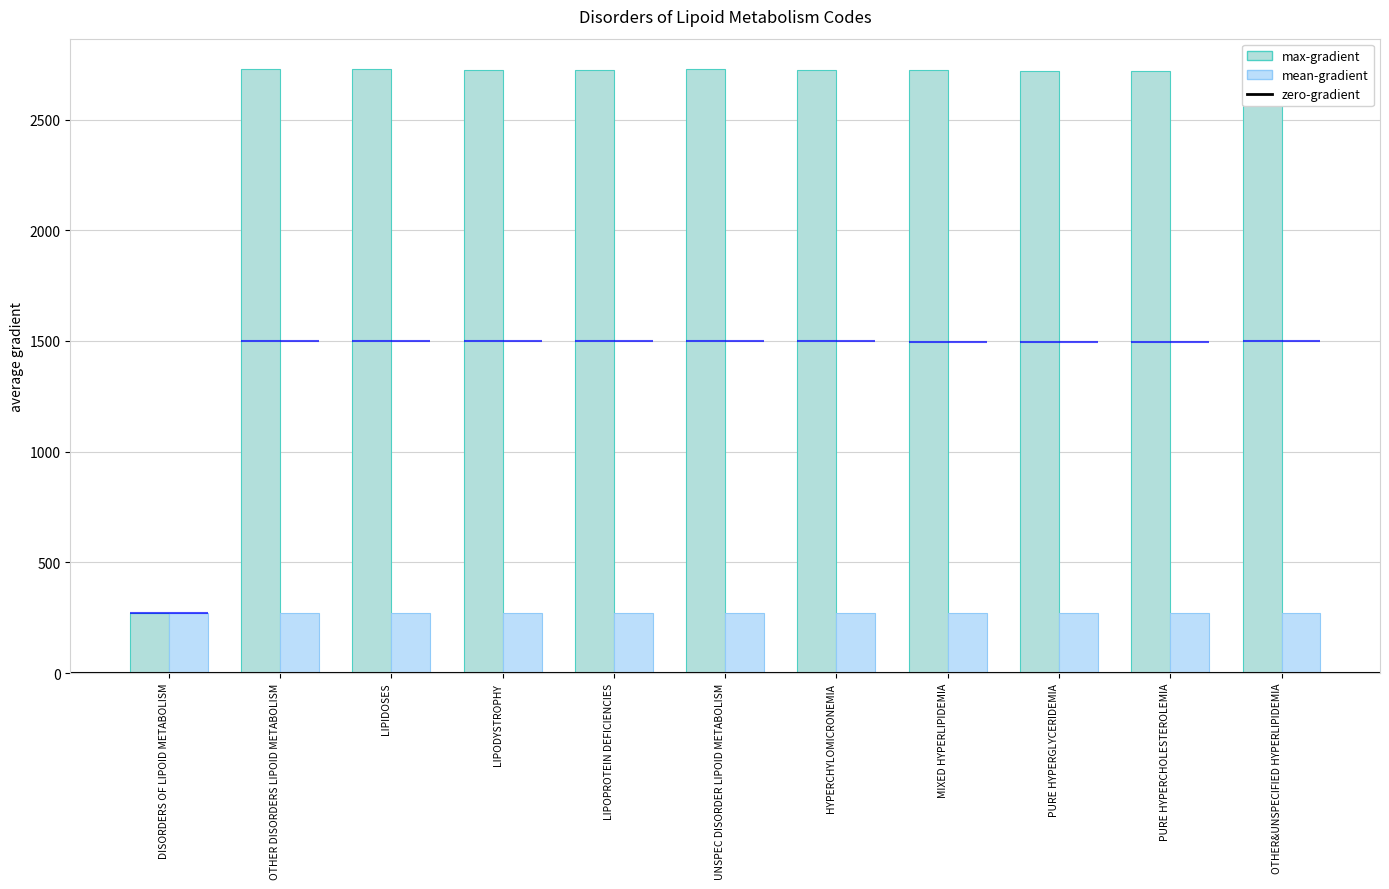

What is the difference between the second highest and minimum values in the col_1 series?

0.8